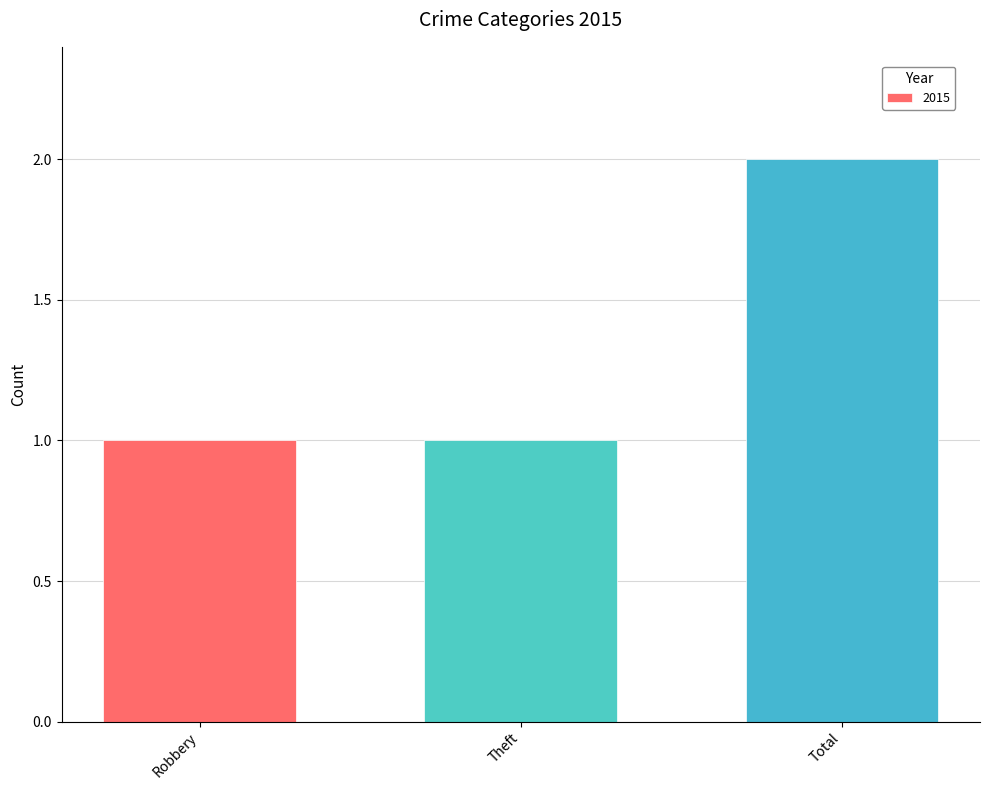

Reading left to right, extract all data points from this chart.

Robbery=1	Theft=1	Total=2